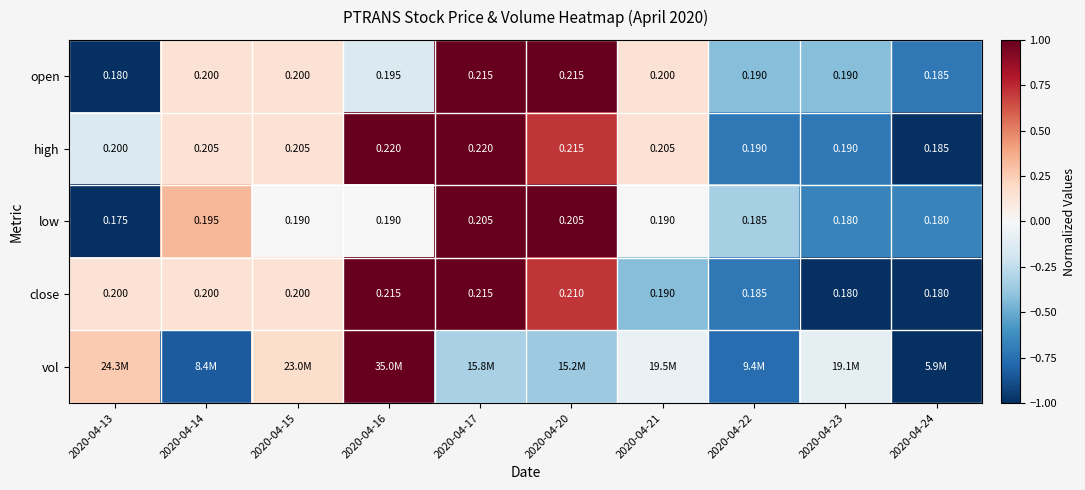

What is the average value of the vol series?

-0.2